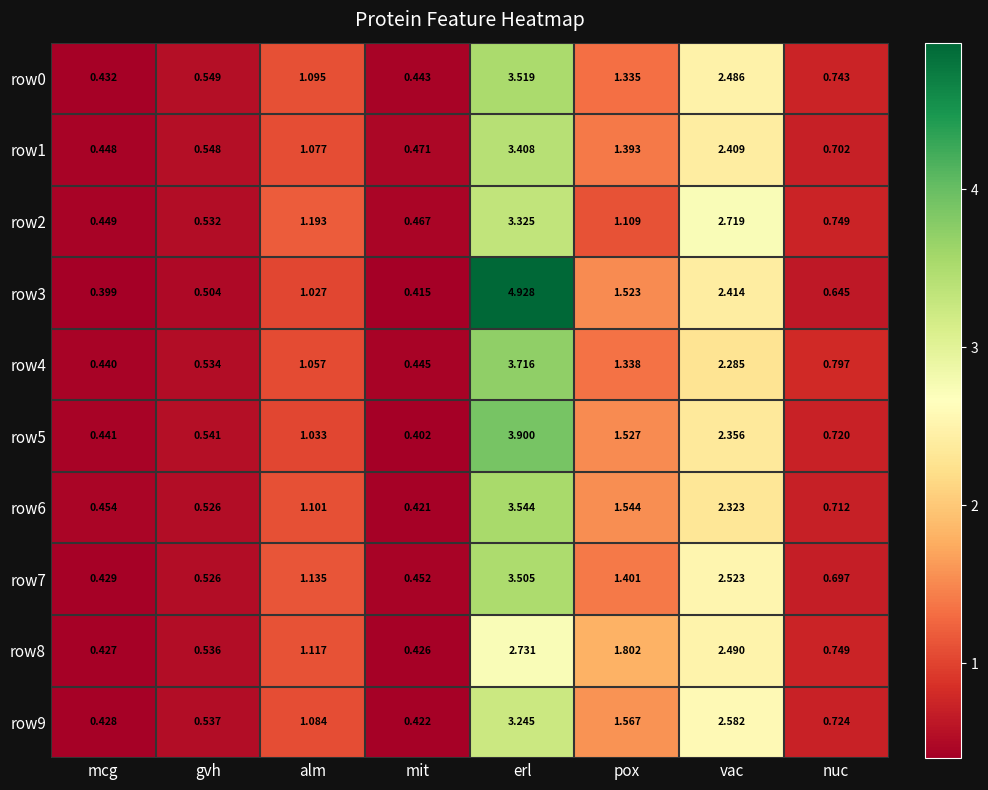

Which series has the widest spread of values?

row3